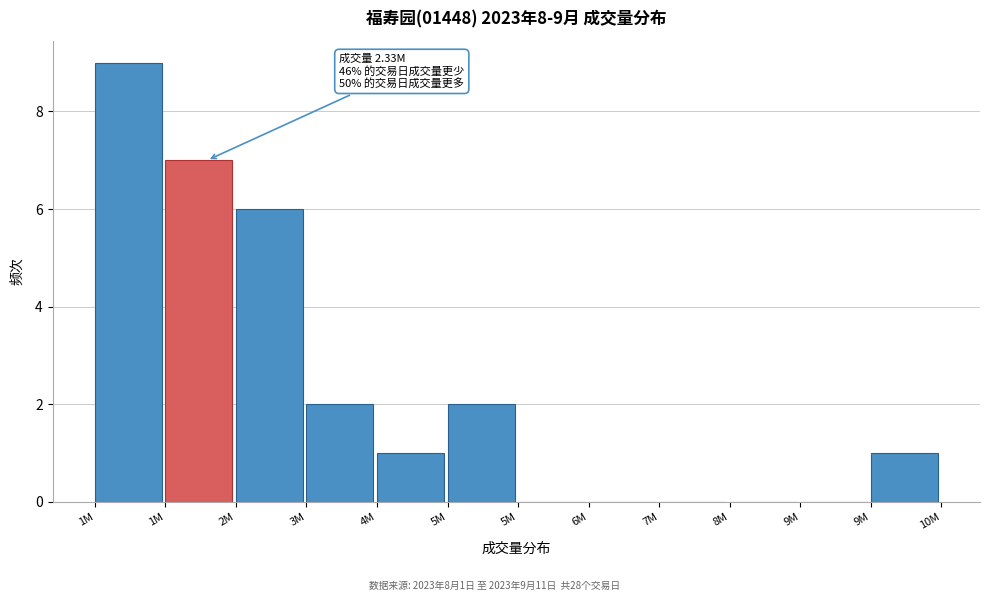

How many distinct data groups are displayed?

1